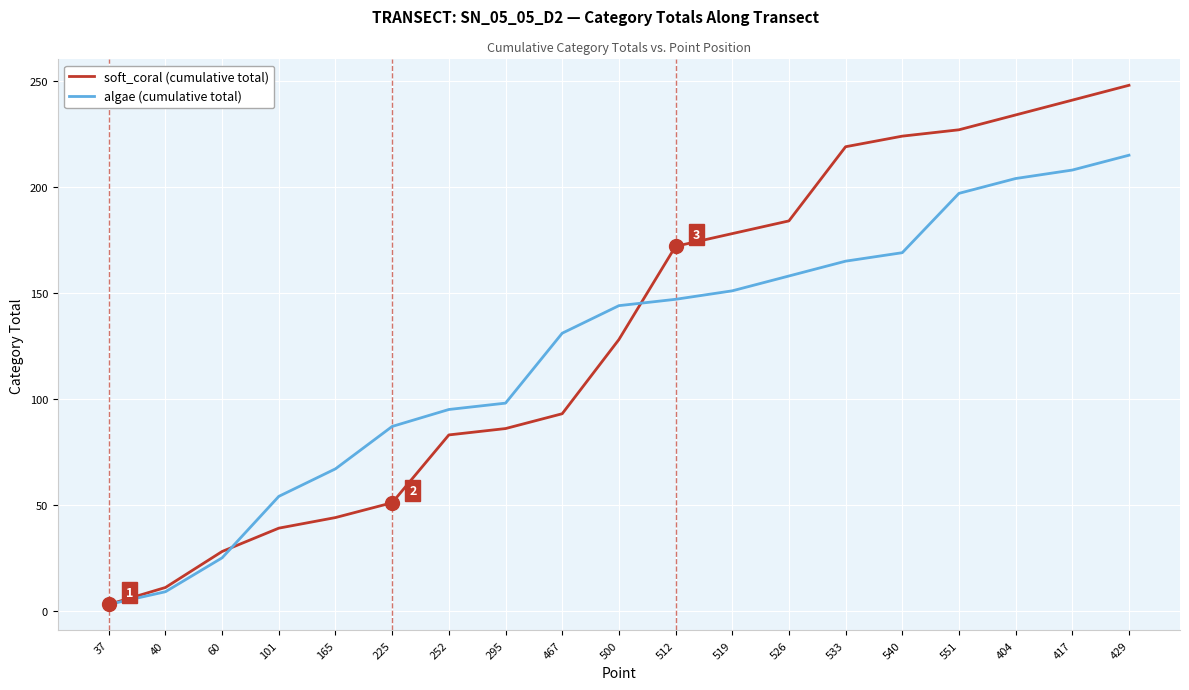

Which series has the largest total across all categories?

soft_coral (cumulative total)